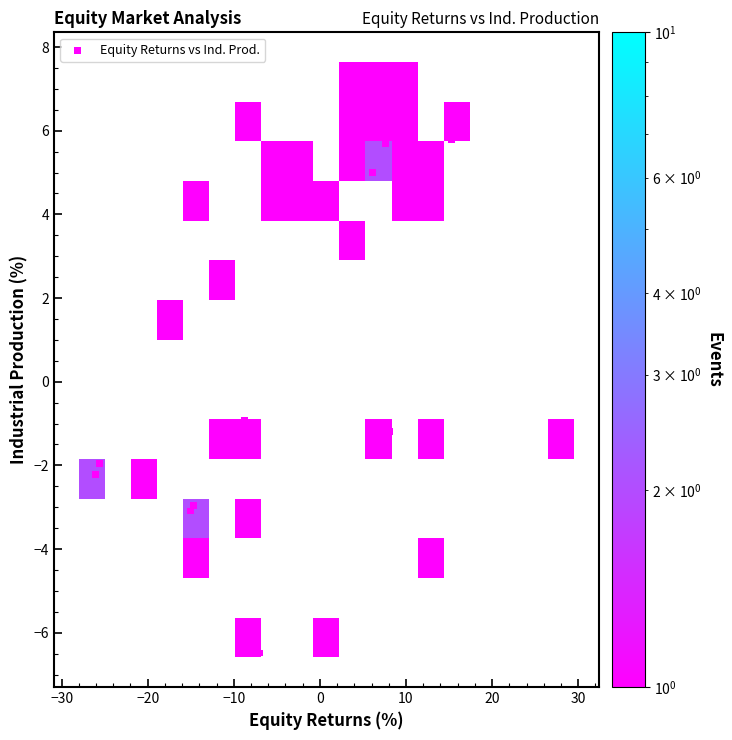

What Y value in the scatter plot is closest to 0?

-0.9